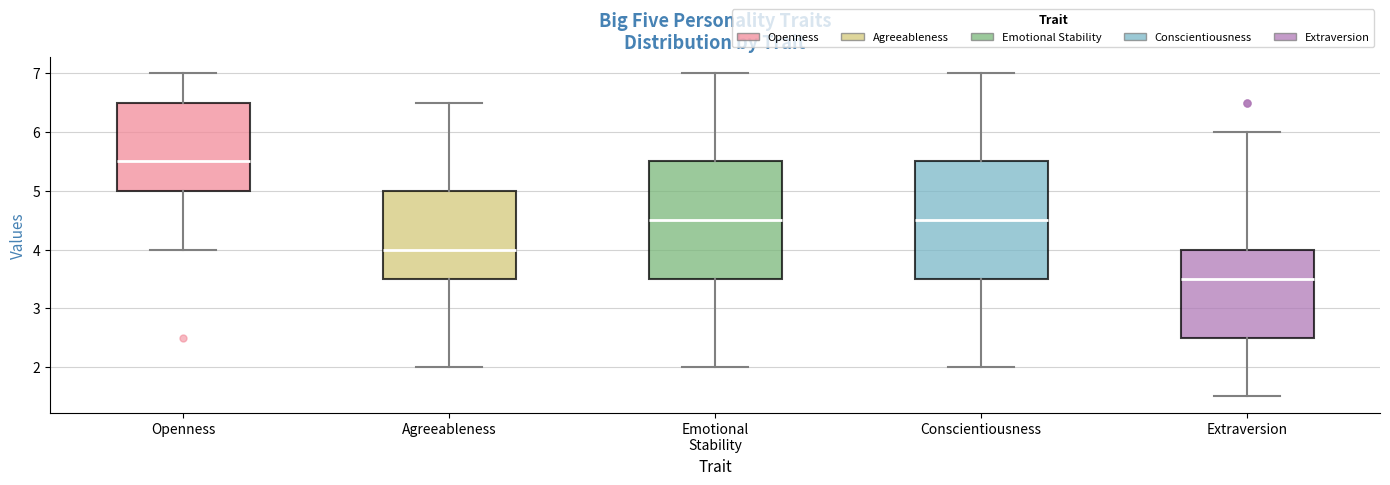

Reading left to right, transcribe this box plot: for each box, give where its median line is, the range the box spans, and where its two whiskers end, as read against the y-axis. The values are not printed on the chart, so give them approximately, as read against the axis.

Openness: median 5.5, box 5.0 to 6.5, whiskers 4.0 to 7.0
Agreeableness: median 4.0, box 3.5 to 5.0, whiskers 2.0 to 6.5
Emotional Stability: median 4.5, box 3.5 to 5.5, whiskers 2.0 to 7.0
Conscientiousness: median 4.5, box 3.5 to 5.5, whiskers 2.0 to 7.0
Extraversion: median 3.5, box 2.5 to 4.0, whiskers 1.5 to 6.0